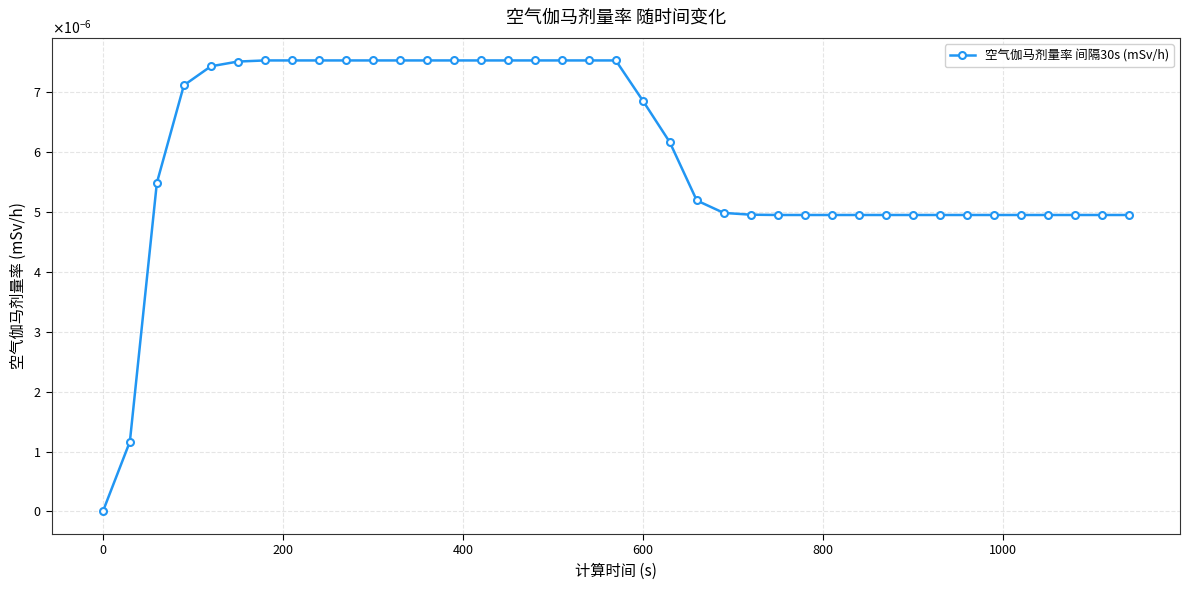

Does the chart have visible grid lines?

Yes